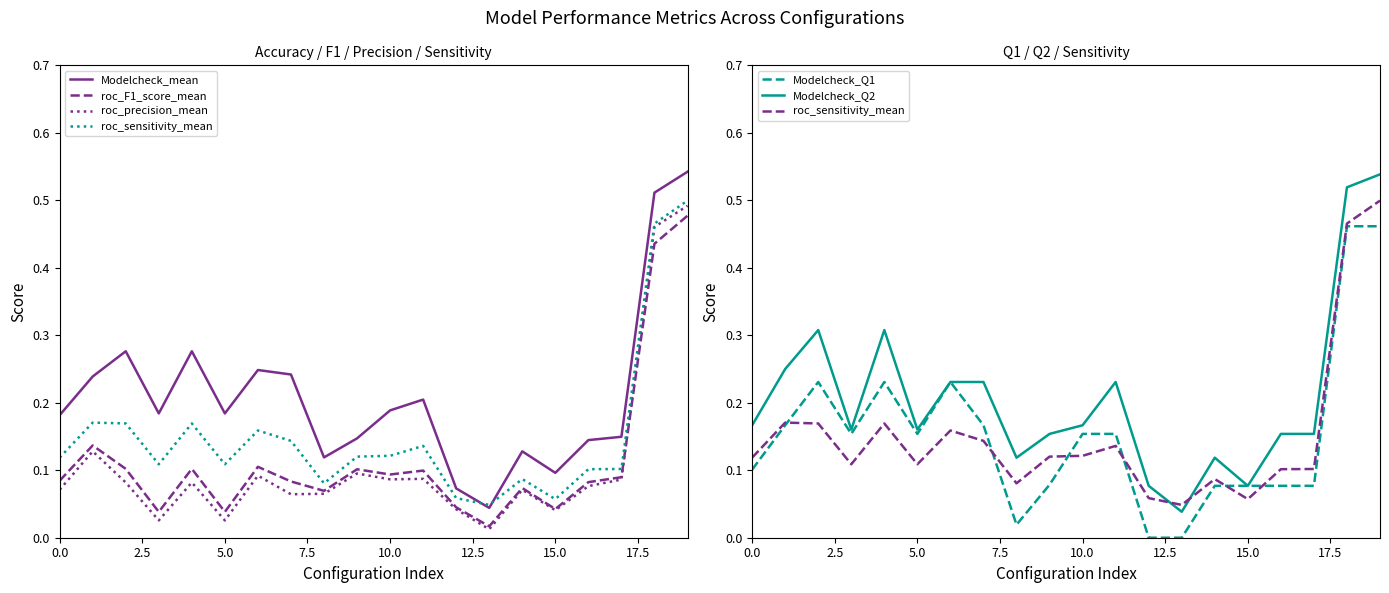

How many distinct data groups are displayed?

6